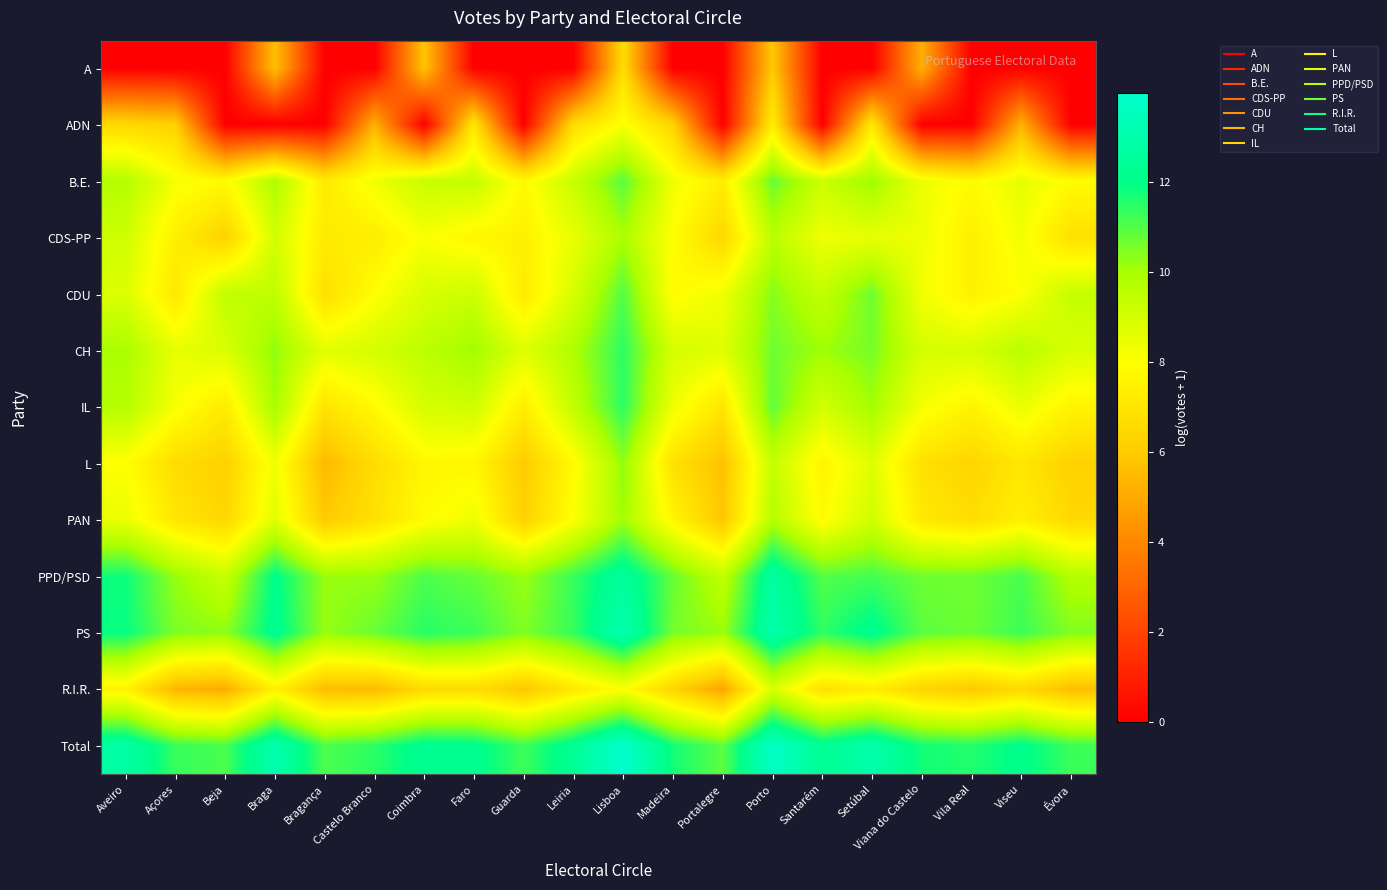

What is the difference between the highest and lowest values at Açores?

11.3